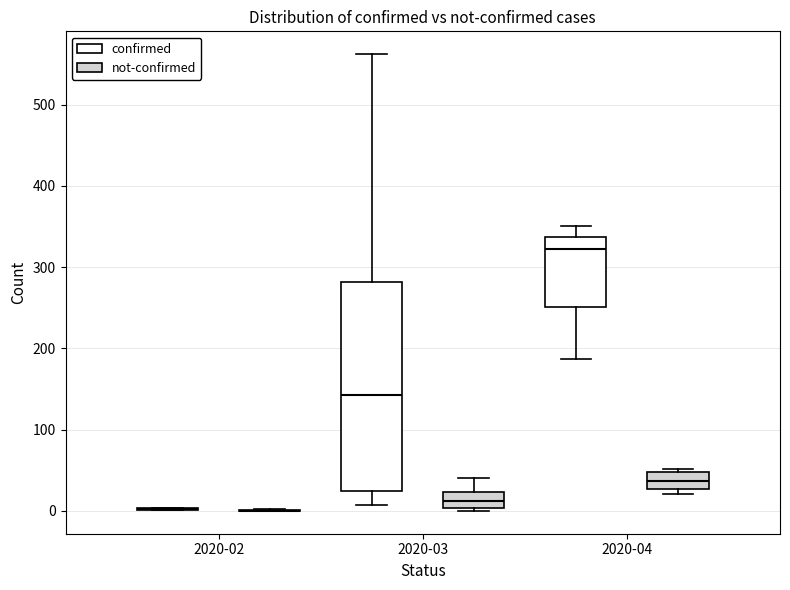

Reading left to right, read every box against the y-axis: the position of its median line, the range the box covers, and the ends of its whiskers. The values are not printed on the chart, so give them approximately, as read against the axis.

2020-02 (confirmed): box collapsed to a line at 0, whiskers 0 to 0
2020-02 (not-confirmed): box collapsed to a line at 0, whiskers 0 to 0
2020-03 (confirmed): median 140, box 20 to 280, whiskers 10 to 560
2020-03 (not-confirmed): median 10, box 0 to 20, whiskers 0 (just below the box's lower edge) to 40
2020-04 (confirmed): median 320, box 250 to 340, whiskers 190 to 350
2020-04 (not-confirmed): median 40, box 30 to 50, whiskers 20 to 50 (just above the box's upper edge)